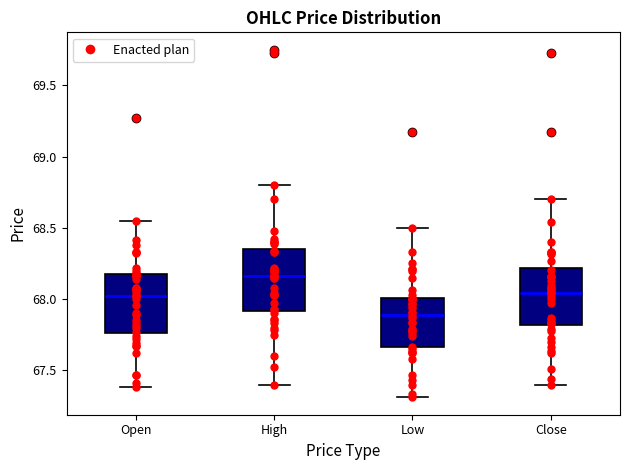

Reading left to right, read every box against the y-axis: the position of its median line, the range the box covers, and the ends of its whiskers. The values are not printed on the chart, so give them approximately, as read against the axis.

Open: median 68.00, box 67.75 to 68.15, whiskers 67.40 to 68.55
High: median 68.15, box 67.90 to 68.35, whiskers 67.40 to 68.80
Low: median 67.90, box 67.65 to 68.00, whiskers 67.30 to 68.50
Close: median 68.05, box 67.80 to 68.20, whiskers 67.40 to 68.70